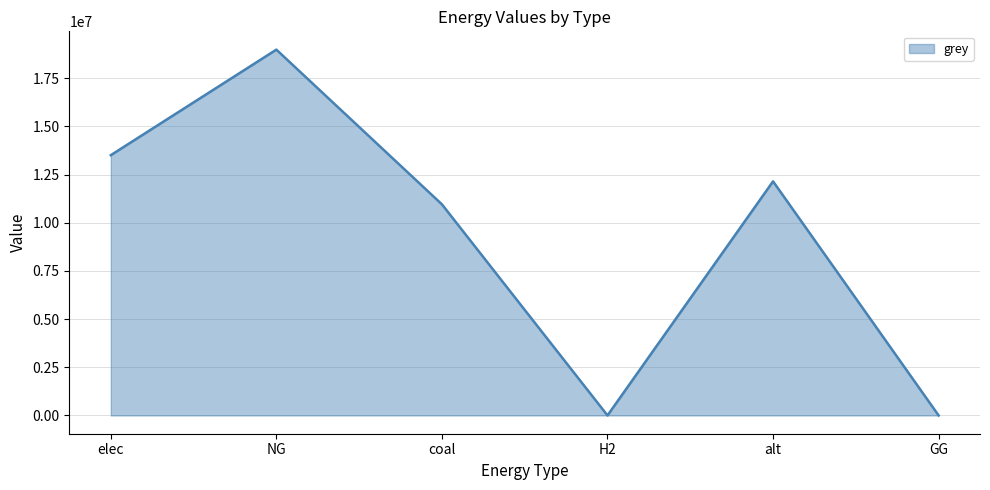

At which label does the data first exceed 12144342?

elec